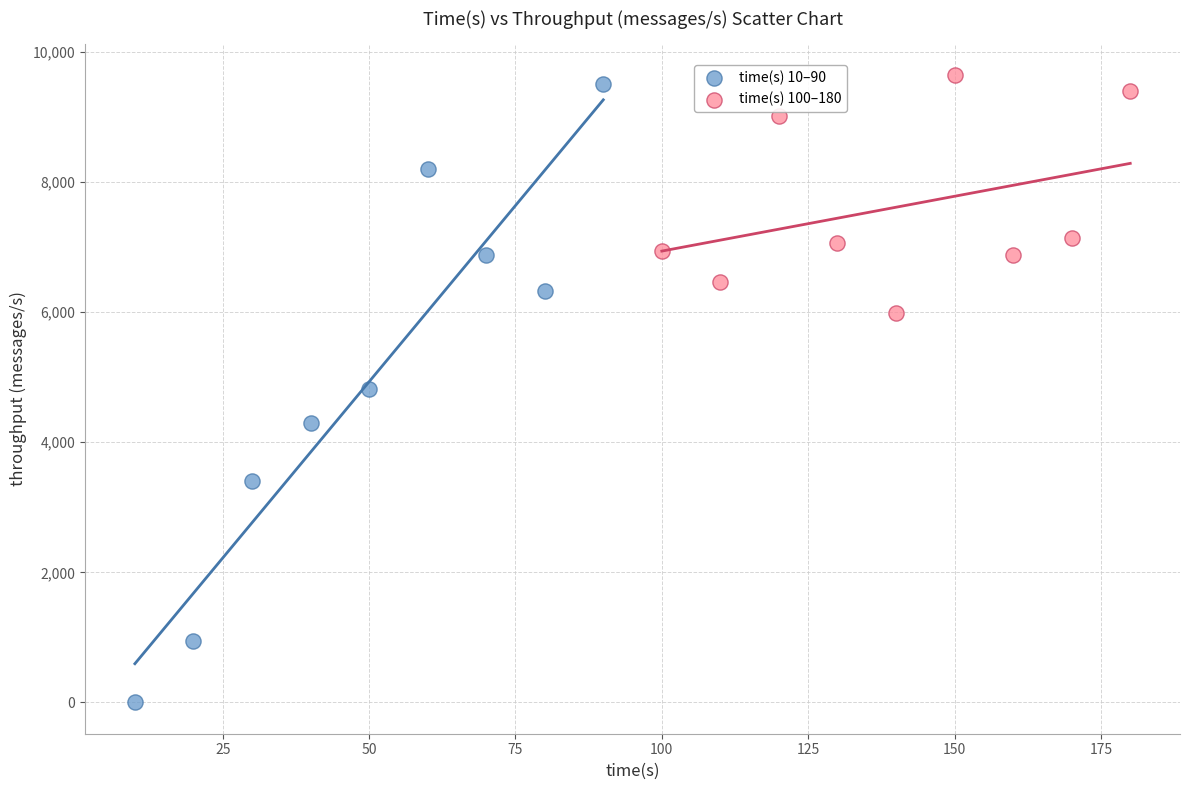

Which series reaches the minimum Y coordinate?

time(s) 10–90